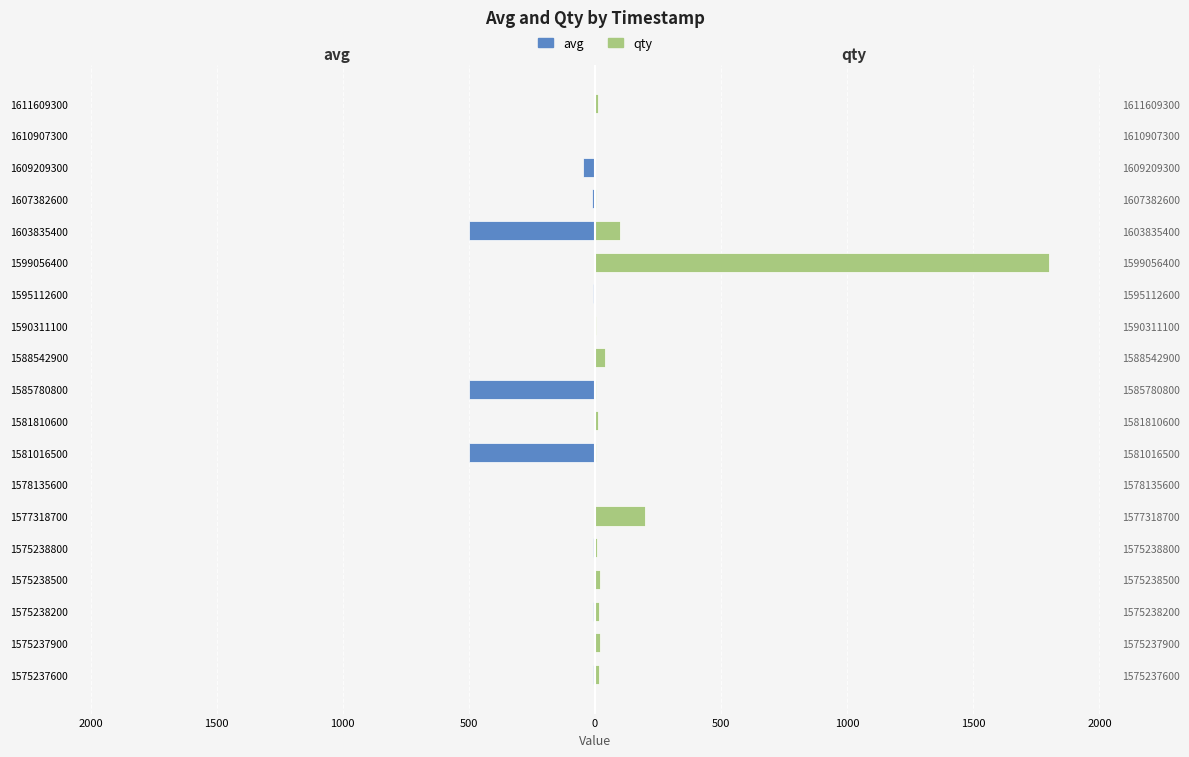

How many bars are there in total?

38